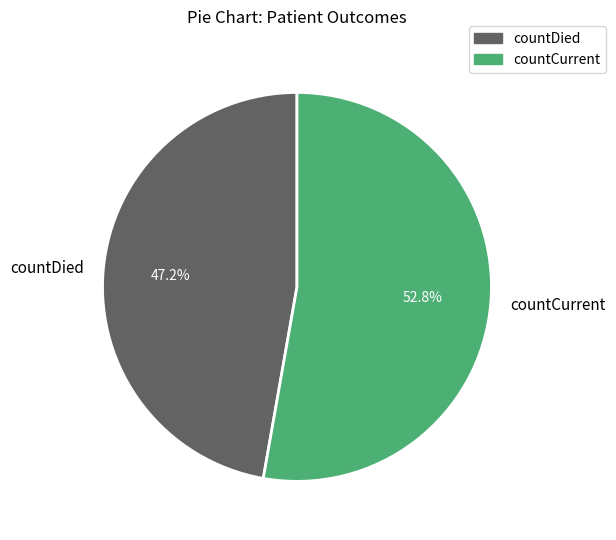

The countDied slice represents 34% of the pie. True or false?

False